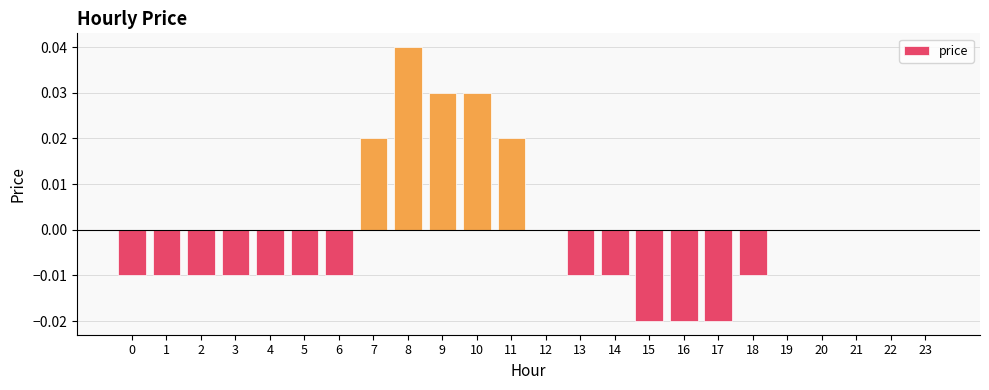

Is it true that the value at 21 is 0.0?

True